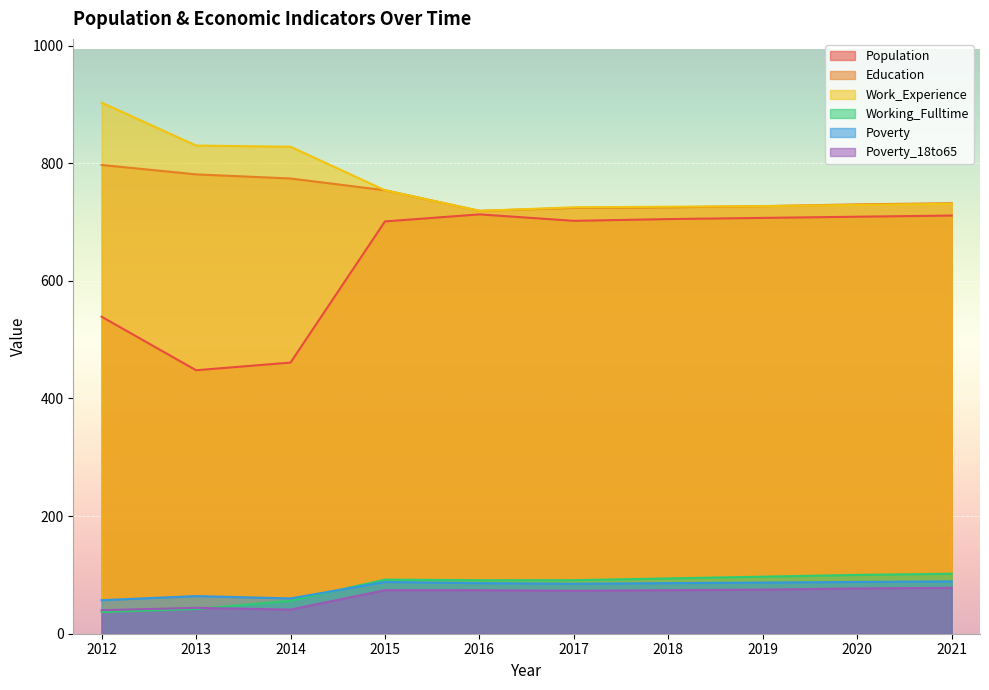

What is the difference between the highest and lowest values at 2020?

653